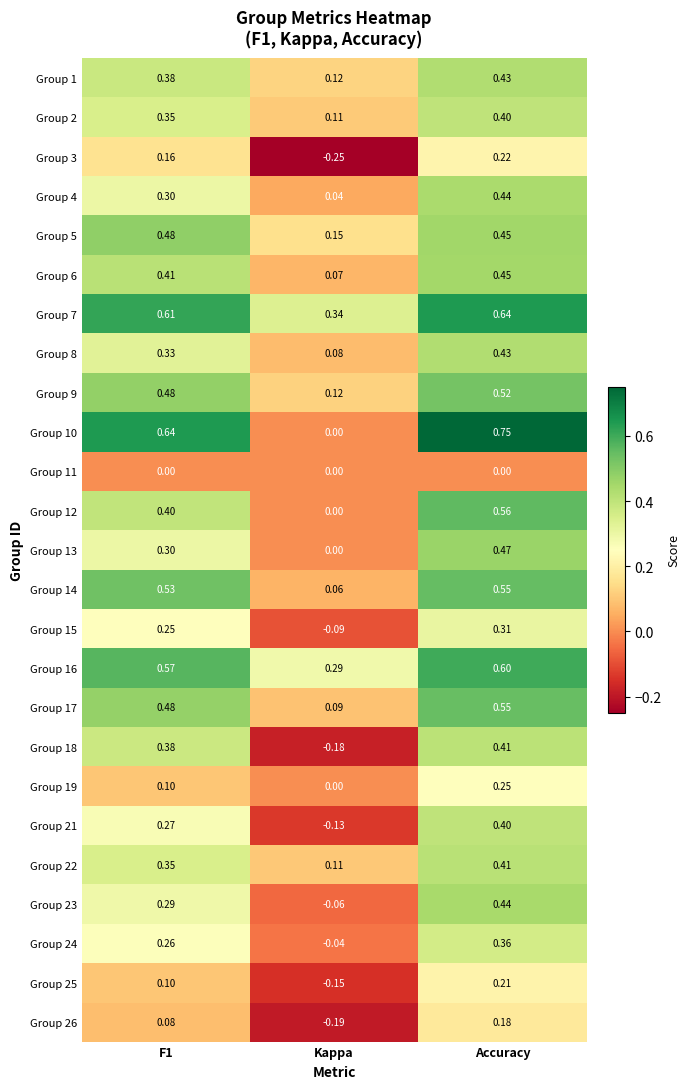

How many categories are shown in the chart?

3